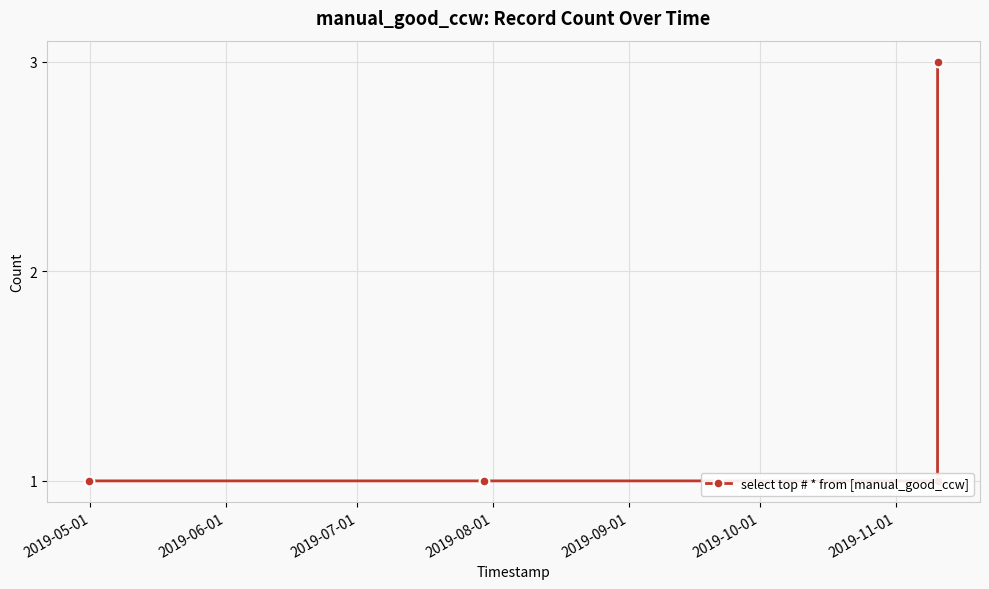

What position from the right is 2019-07-01?

3